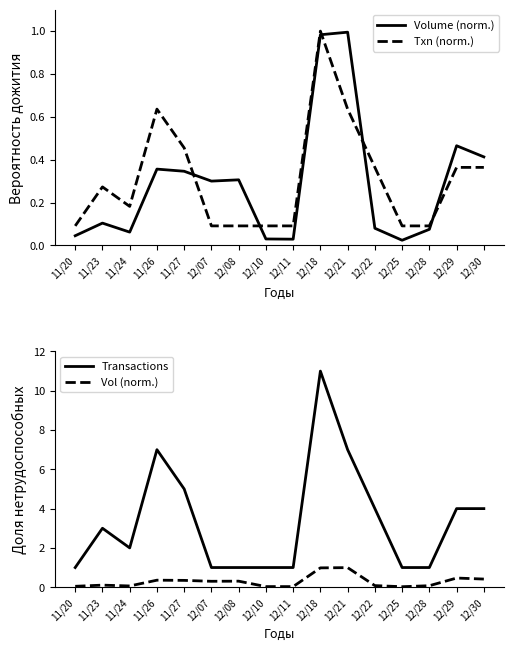

Where do Volume (norm.) and Transactions (norm.) first cross each other?

11/27 and 12/07